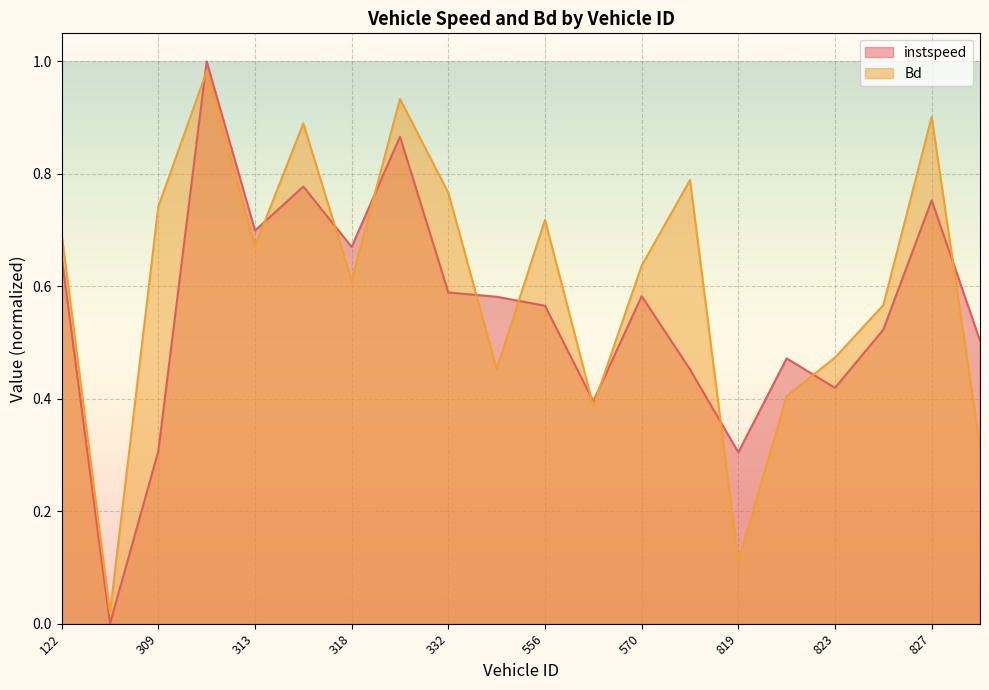

How many lines are shown in the chart?

2